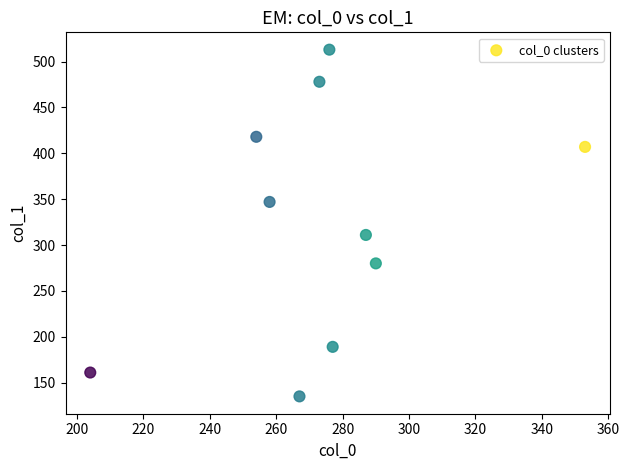

What is the range of X values (max minus min)?

149